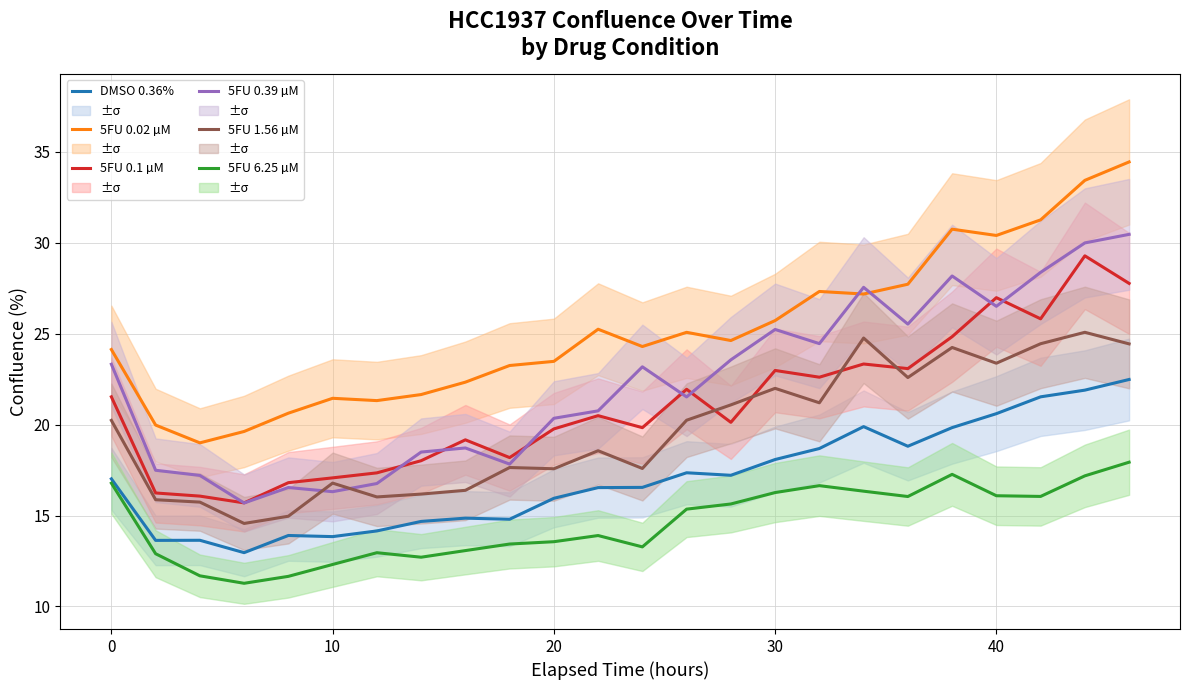

True or false: DMSO 0.36% and 5FU 0.02 µM cross at least once.

False